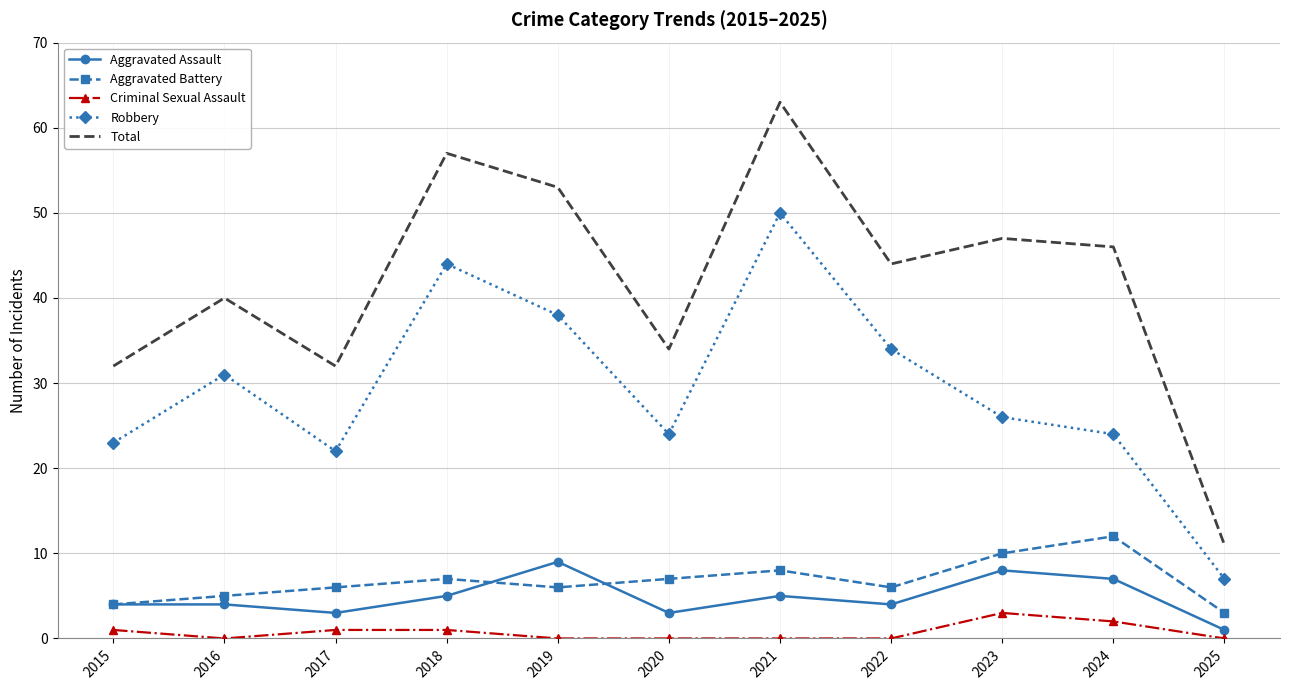

What is the sum of the Total values at 2017 and 2018?

89